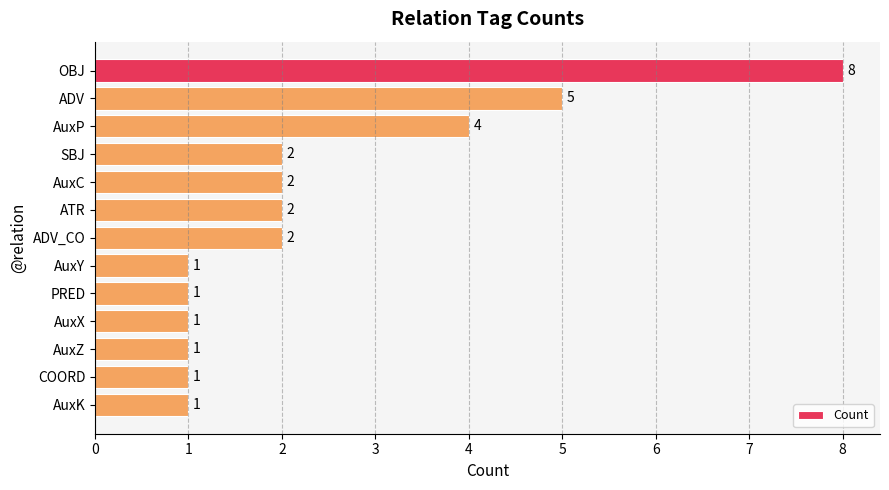

What is the ratio of the value at OBJ to the value at SBJ?

4.0